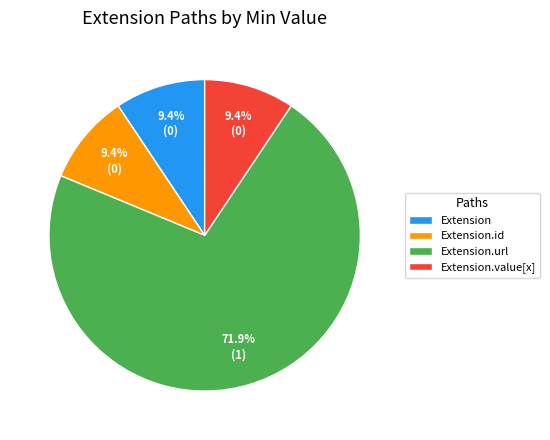

Which slice is the largest?

Extension.url